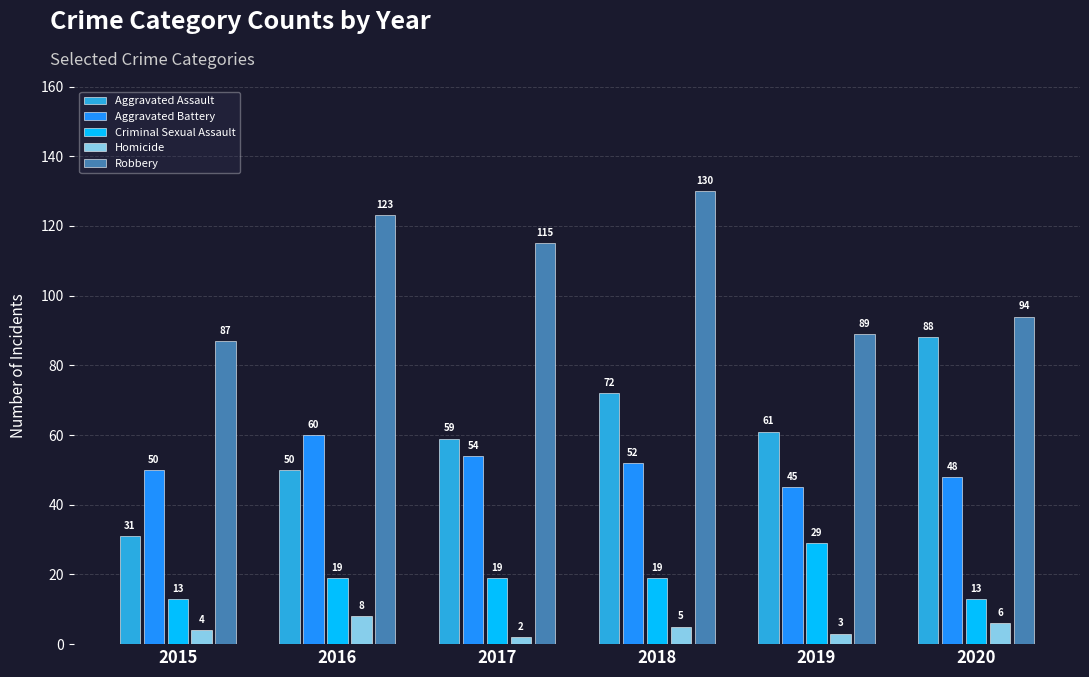

At 2015, list the series in order from largest to smallest.

Robbery, Aggravated Battery, Aggravated Assault, Criminal Sexual Assault, Homicide